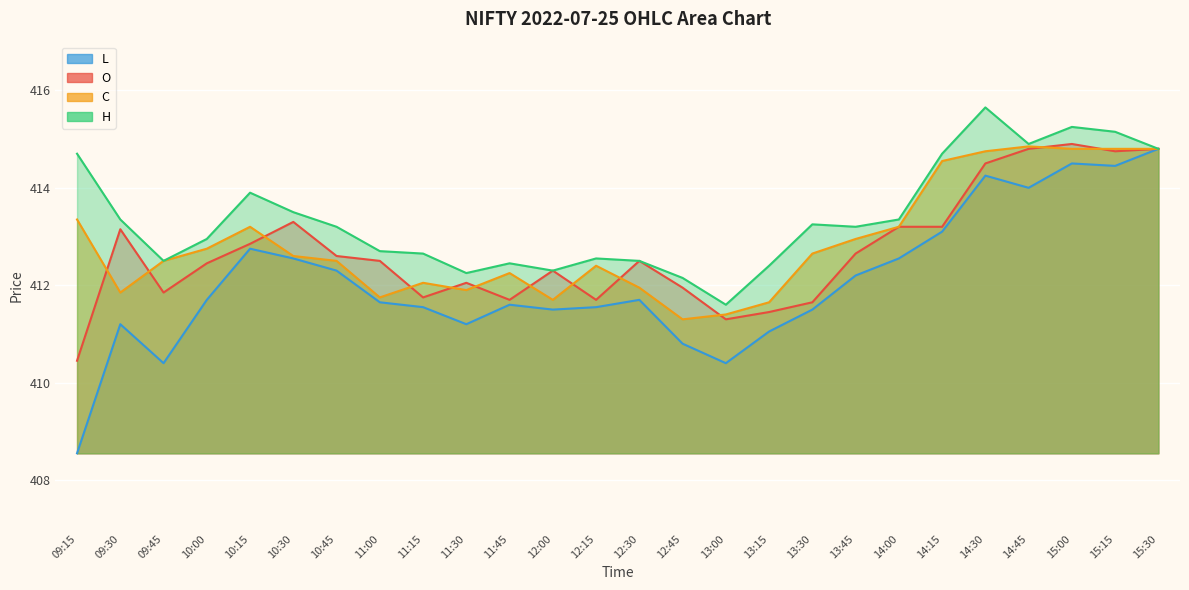

What are all the series names shown in the legend?

o, h, l, c